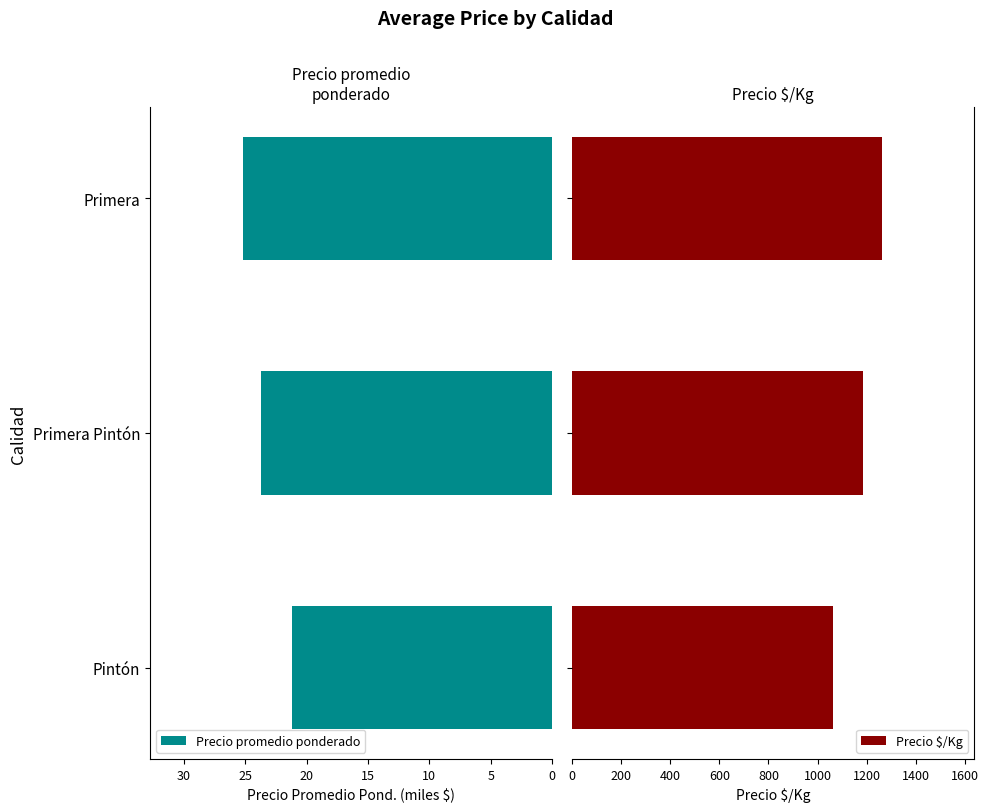

The Precio promedio ponderado series shows 15.8 at Primera Pintón. True or false?

False